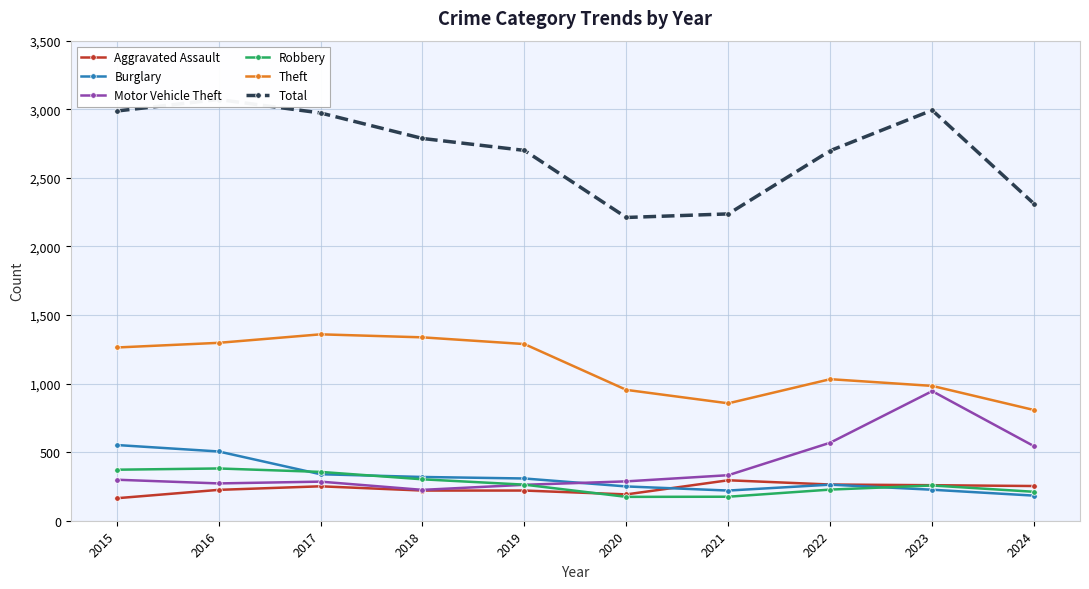

At which category is the sum across all series the highest?

2016